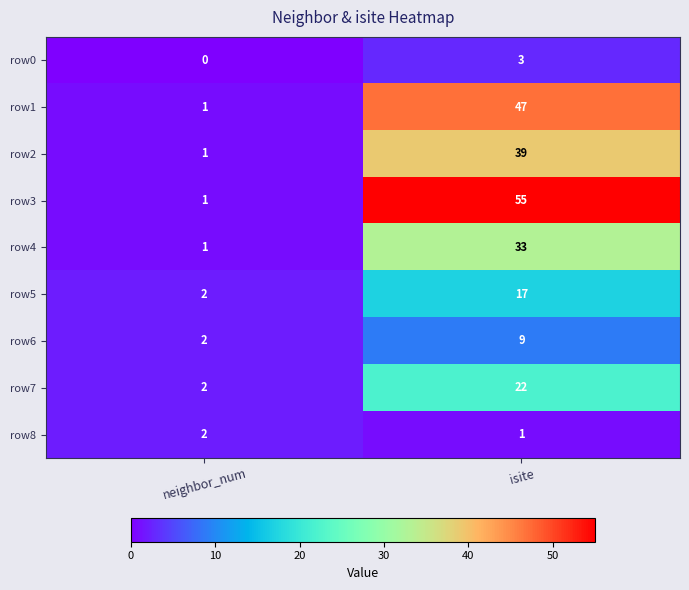

List the labels in order of row4 value, largest first.

isite, neighbor_num